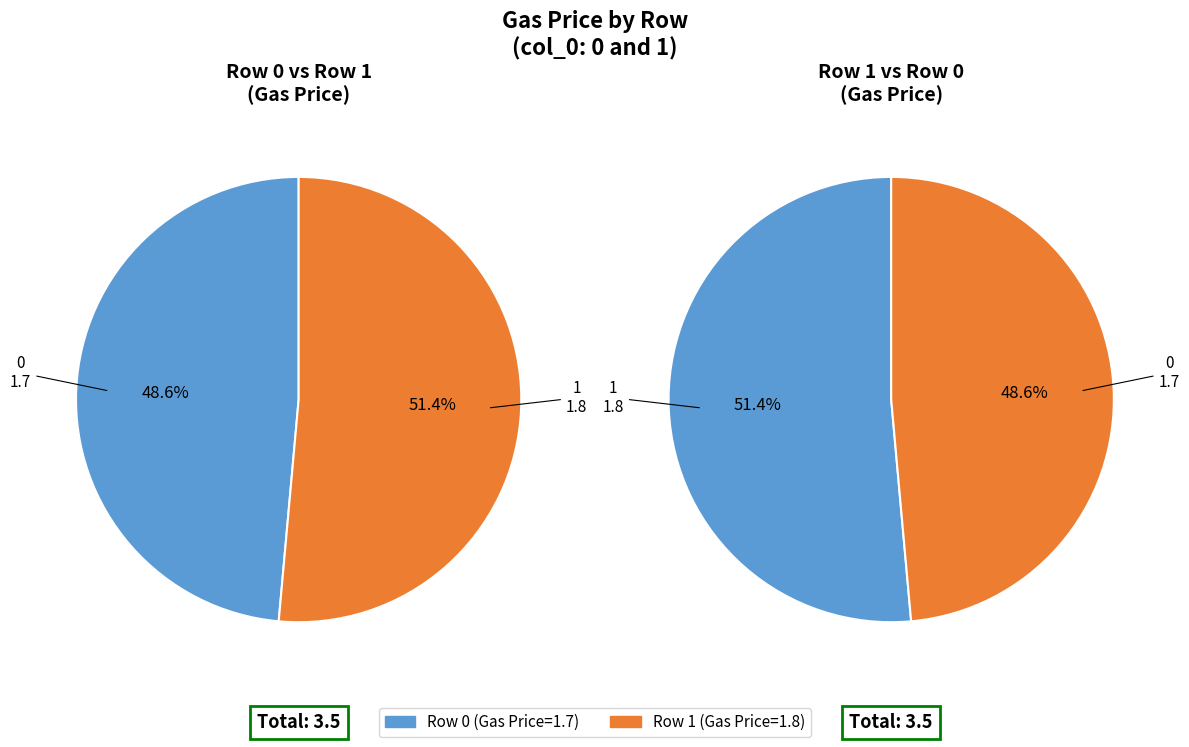

What percentage do 1 and 0 together represent?

100.0%